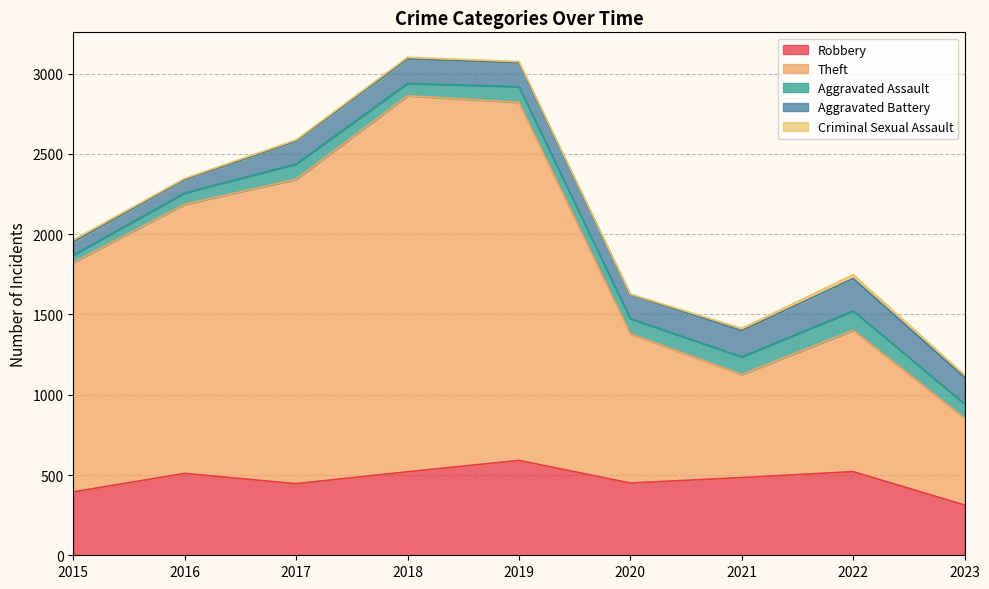

Is it true that Robbery equals 446 at 2017?

True